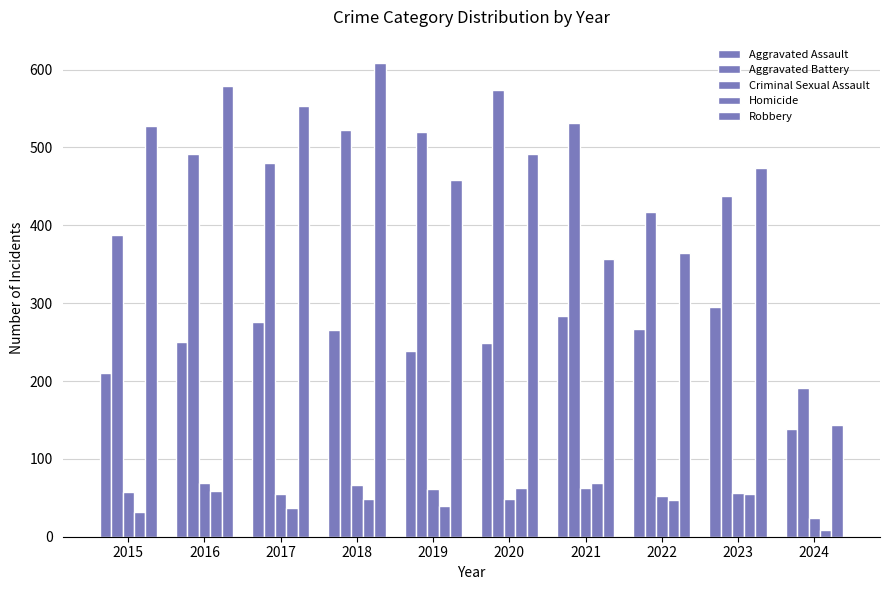

Which series has the largest total across all categories?

Robbery